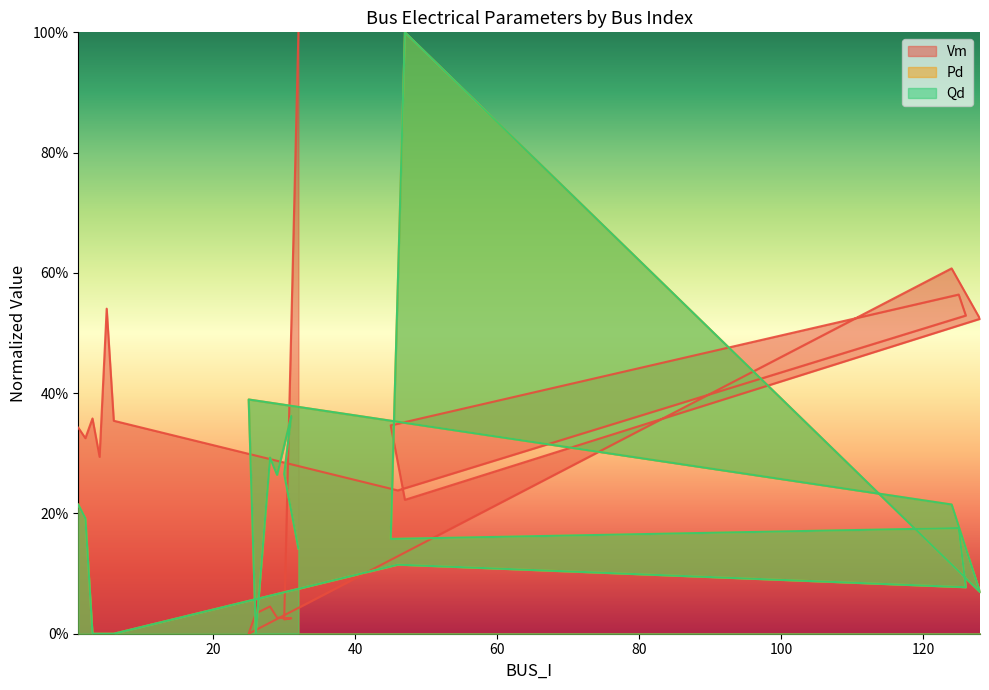

Where is the first local maximum for Pd?

46